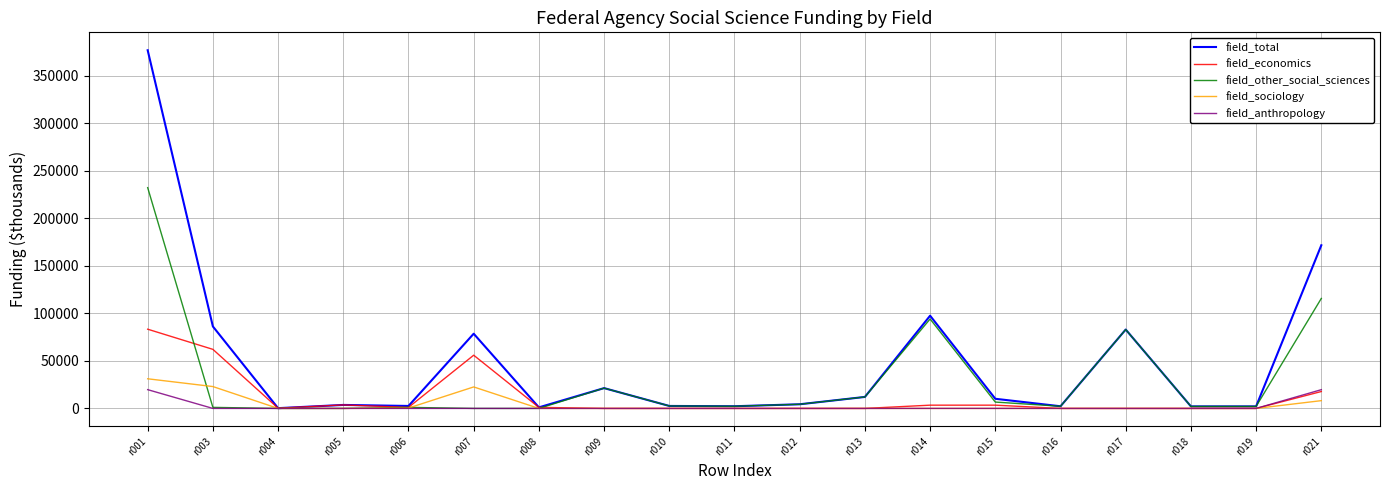

Count the number of data series in this chart.

5